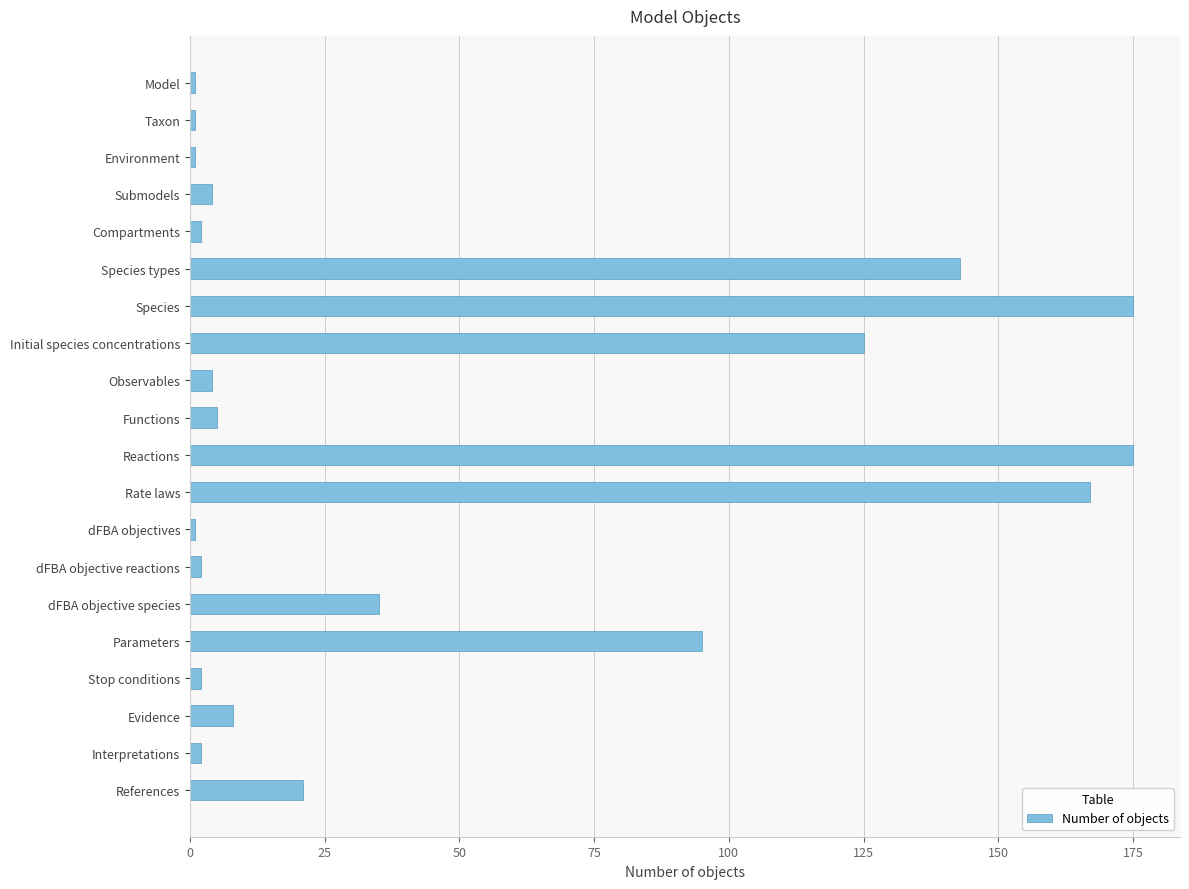

What is the label of the 13th bar from the top?

dFBA objectives